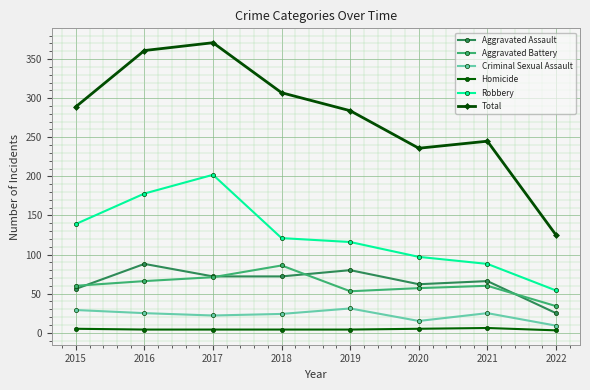

How many categories are shown in the chart?

8